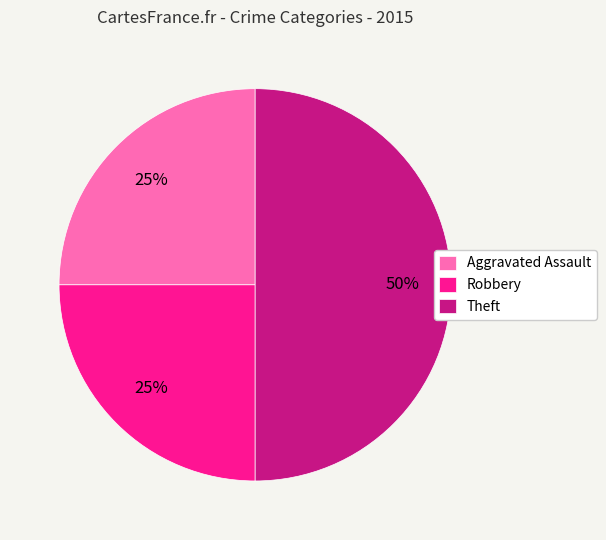

To the nearest percent, what is the combined percentage of Robbery and Theft?

75%